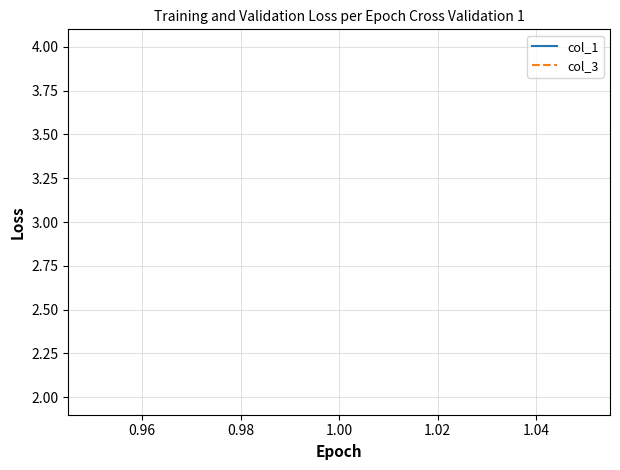

Which series has the largest range (max minus min)?

col_1